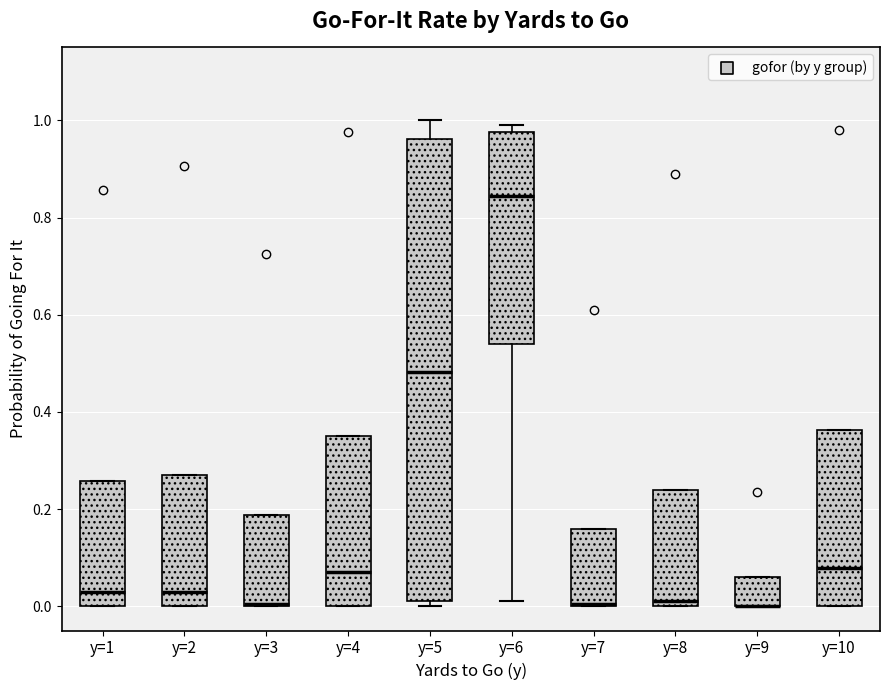

Where does the median line of the box for y=2 sit on the y-axis? The values are not printed on the chart, so give them approximately, as read against the axis.

0.02